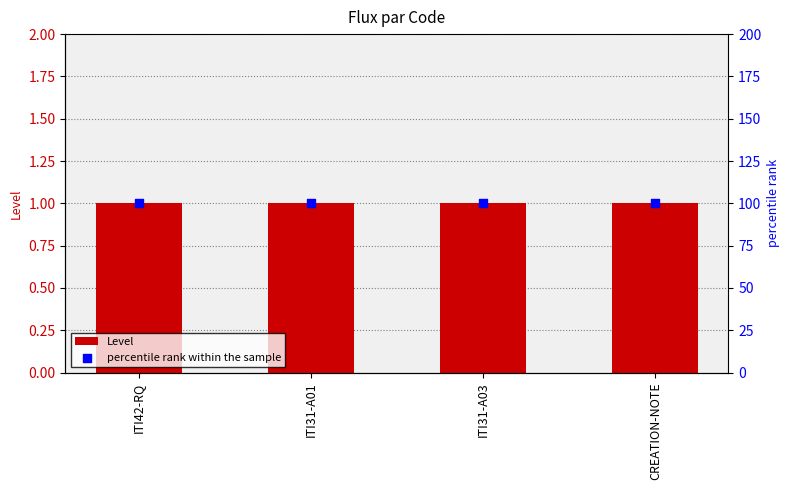

What are all the series names shown in the legend?

Level, percentile rank within the sample